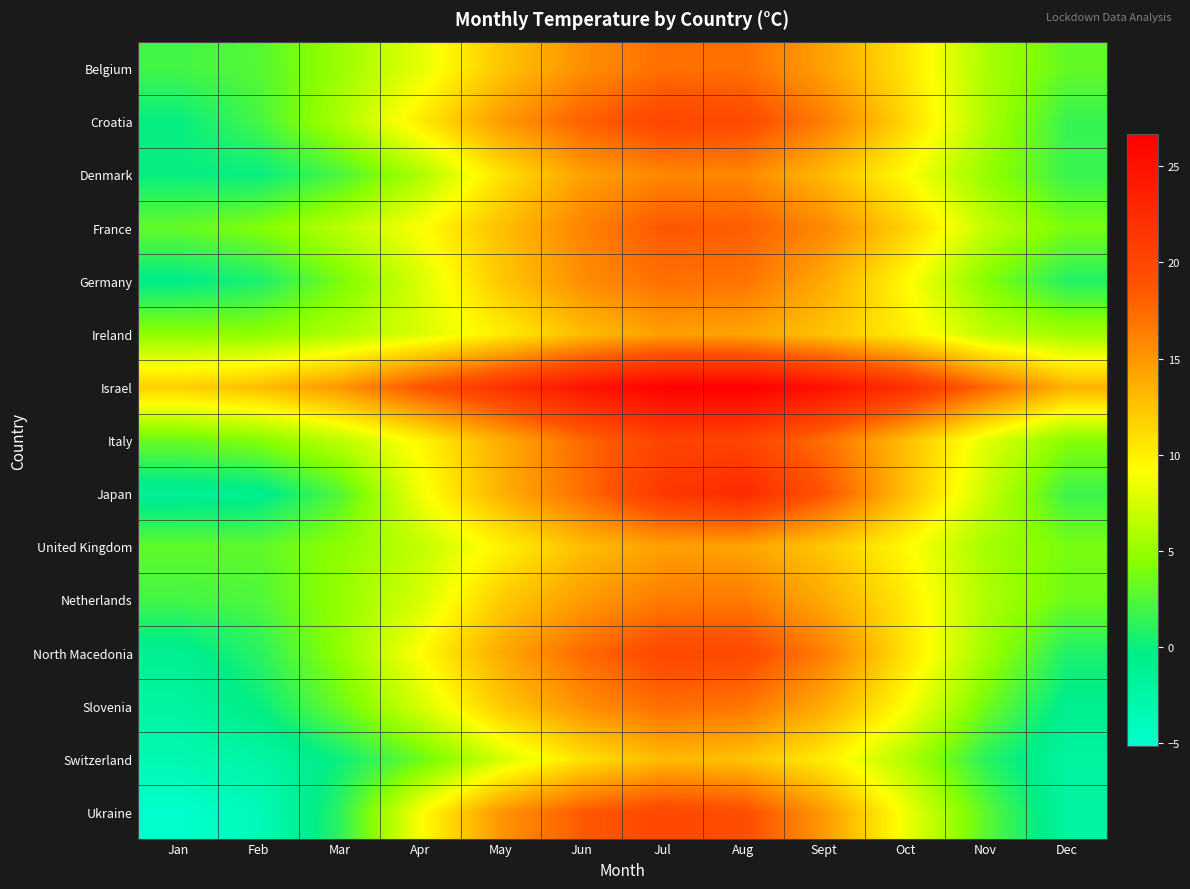

Reading left to right, what are all the values shown in this chart?

Belgium: Jan=1.9	Feb=2.6	Mar=5.2	Apr=8.1	May=12.4	Jun=15.4	Jul=17.2	Aug=17.2	Sept=14.4	Oct=10.7	Nov=5.8	Dec=3.1
Croatia: Jan=-0.2	Feb=2.1	Mar=5.8	Apr=10.2	May=14.8	Jun=18.0	Jul=20.0	Aug=19.7	Sept=16.4	Oct=11.3	Nov=6.0	Dec=1.5
Denmark: Jan=-0.1	Feb=-0.1	Mar=2.2	Apr=5.9	May=10.8	Jun=14.4	Jul=15.9	Aug=15.9	Sept=13.0	Oct=9.4	Nov=4.9	Dec=1.6
France: Jan=3.1	Feb=4.2	Mar=6.4	Apr=9.1	May=12.7	Jun=16.1	Jul=18.6	Aug=18.2	Sept=15.8	Oct=11.7	Nov=6.7	Dec=3.9
Germany: Jan=-0.5	Feb=0.6	Mar=3.9	Apr=7.7	May=12.3	Jun=15.5	Jul=17.2	Aug=17.0	Sept=13.9	Oct=9.4	Nov=4.3	Dec=0.9
Ireland: Jan=4.6	Feb=4.7	Mar=6.0	Apr=7.7	May=10.1	Jun=12.8	Jul=14.5	Aug=14.3	Sept=12.5	Oct=10.1	Nov=6.6	Dec=5.4
Israel: Jan=11.8	Feb=12.7	Mar=15.0	Apr=18.8	May=21.9	Jun=24.8	Jul=26.4	Aug=26.7	Sept=25.1	Oct=22.2	Nov=17.6	Dec=13.4
Italy: Jan=3.3	Feb=4.3	Mar=6.5	Apr=9.6	May=13.8	Jun=17.5	Jul=20.3	Aug=20.1	Sept=17.2	Oct=12.9	Nov=8.0	Dec=4.4
Japan: Jan=-1.3	Feb=-0.9	Mar=2.5	Apr=8.7	May=13.5	Jun=17.3	Jul=21.3	Aug=22.7	Sept=18.8	Oct=12.8	Nov=7.1	Dec=1.7
United Kingdom: Jan=3.0	Feb=3.0	Mar=4.7	Apr=6.7	May=9.8	Jun=12.8	Jul=14.4	Aug=14.3	Sept=12.2	Oct=9.5	Nov=5.5	Dec=3.8
Netherlands: Jan=2.0	Feb=2.4	Mar=4.9	Apr=7.6	May=12.0	Jun=14.7	Jul=16.6	Aug=16.6	Sept=13.9	Oct=10.3	Nov=5.9	Dec=3.5
North Macedonia: Jan=-1.0	Feb=1.0	Mar=4.8	Apr=9.2	May=14.0	Jun=17.4	Jul=19.8	Aug=19.7	Sept=16.3	Oct=10.8	Nov=5.4	Dec=0.7
Slovenia: Jan=-2.1	Feb=-0.1	Mar=3.4	Apr=7.6	May=12.2	Jun=15.4	Jul=17.4	Aug=16.9	Sept=13.9	Oct=9.2	Nov=3.6	Dec=-0.8
Switzerland: Jan=-3.2	Feb=-2.3	Mar=0.1	Apr=3.3	May=7.4	Jun=10.8	Jul=13.0	Aug=12.5	Sept=10.1	Oct=6.1	Nov=1.1	Dec=-2.0
Ukraine: Jan=-5.2	Feb=-3.7	Mar=1.2	Apr=9.1	May=15.1	Jun=18.4	Jul=20.0	Aug=19.3	Sept=14.8	Oct=8.6	Nov=2.8	Dec=-2.0